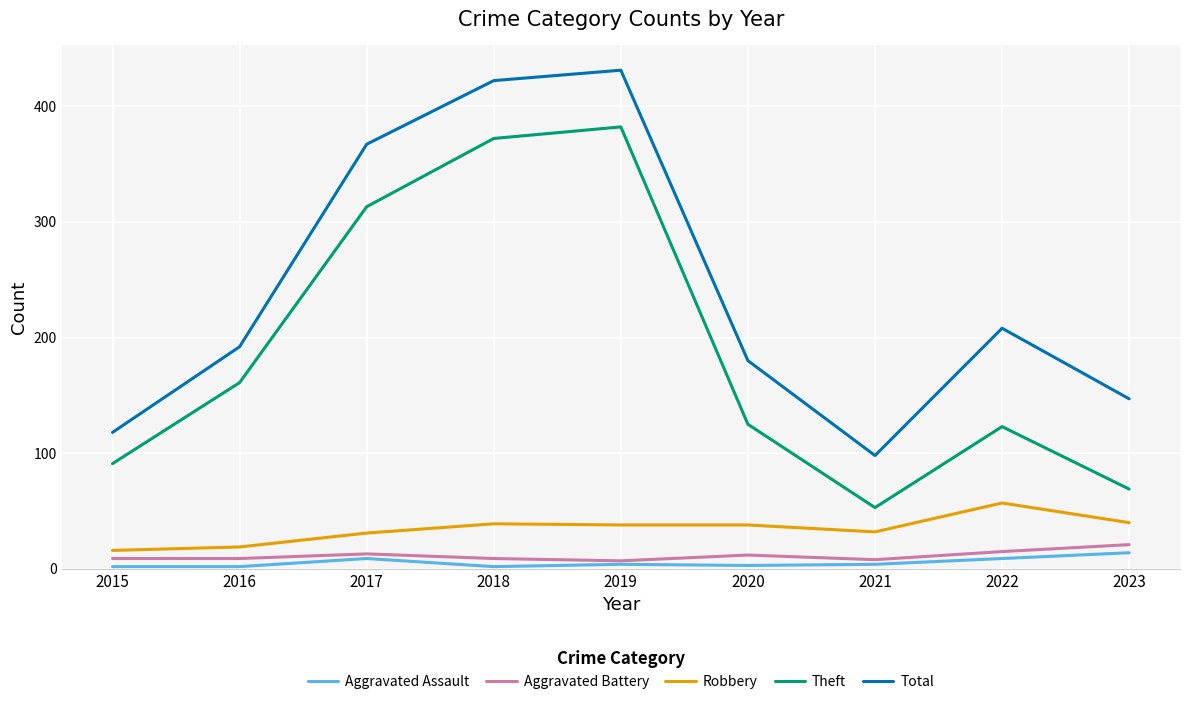

True or false: Theft and Robbery intersect in this chart.

False